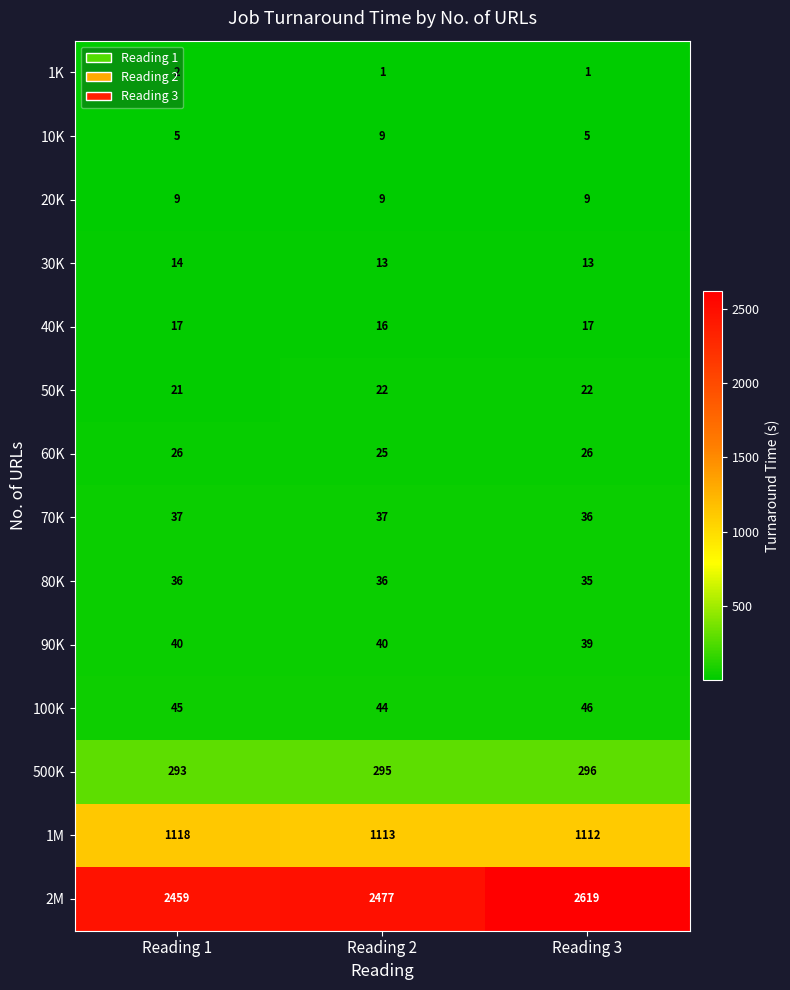

Which series has the largest range (max minus min)?

2M